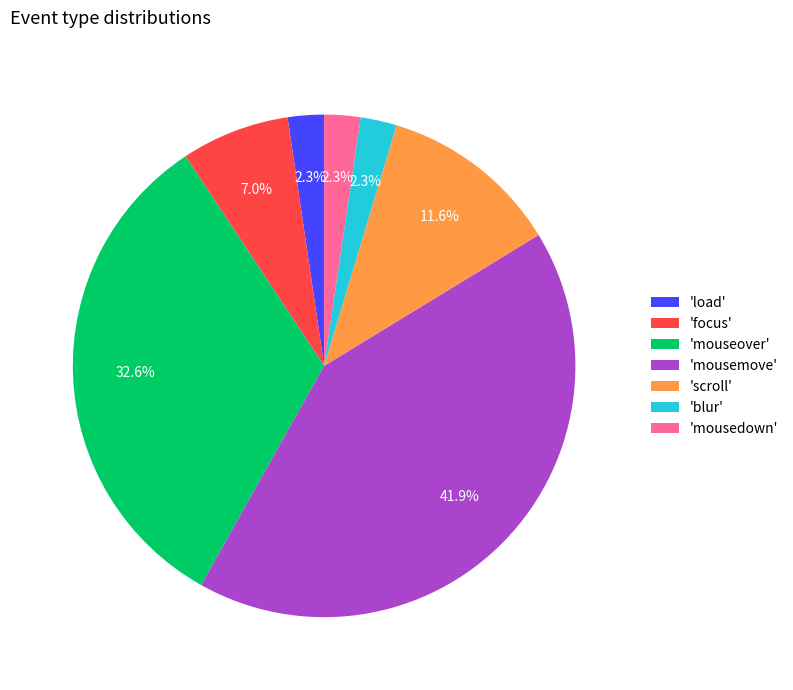

Which has a higher value, 'scroll' or 'mousedown'?

'scroll'